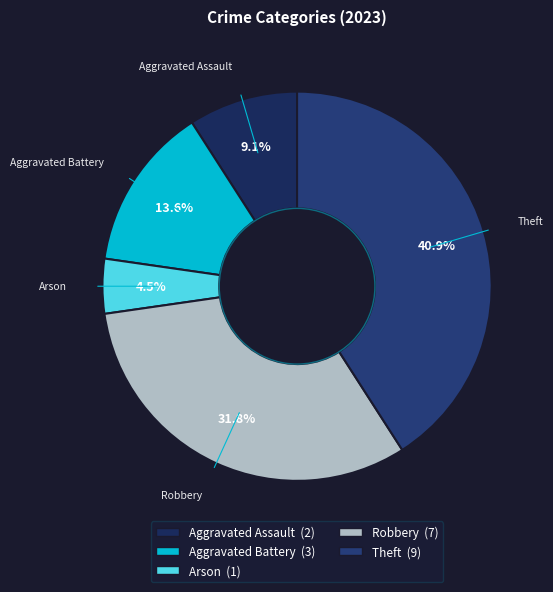

How many slices are in this pie chart?

5